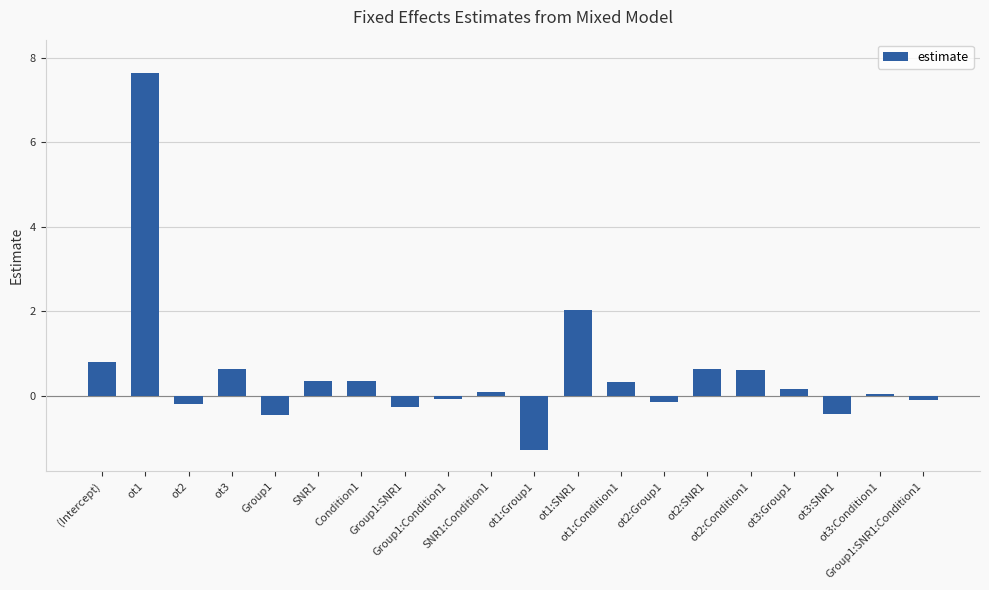

At which label does the data first exceed 0?

(Intercept)